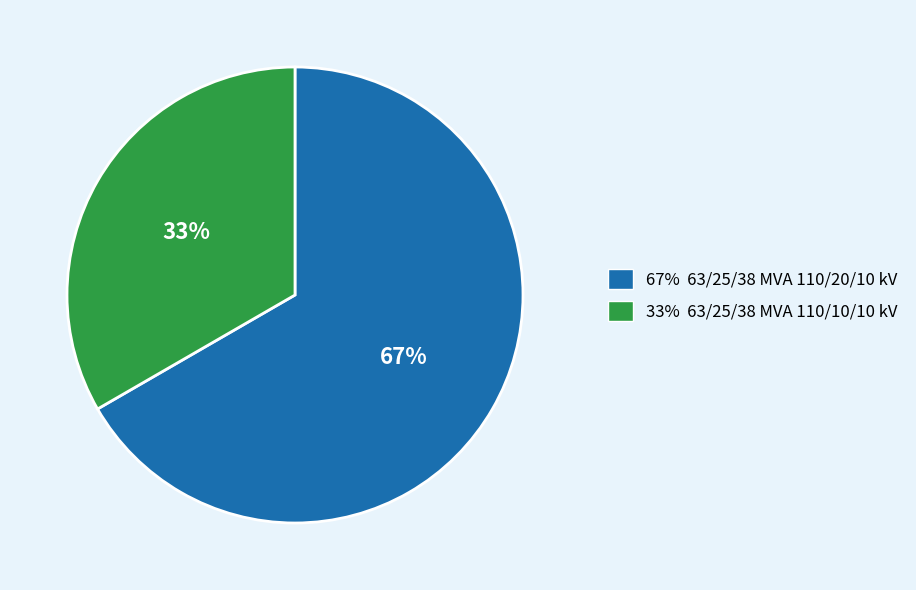

Is it true that 67% 63/25/38 MVA 110/20/10 kV is 67% of the pie?

True